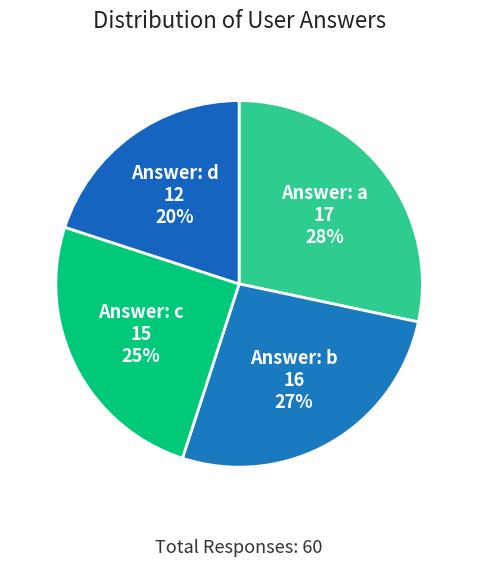

To the nearest percent, what is the difference between the largest and smallest slice percentages?

8%